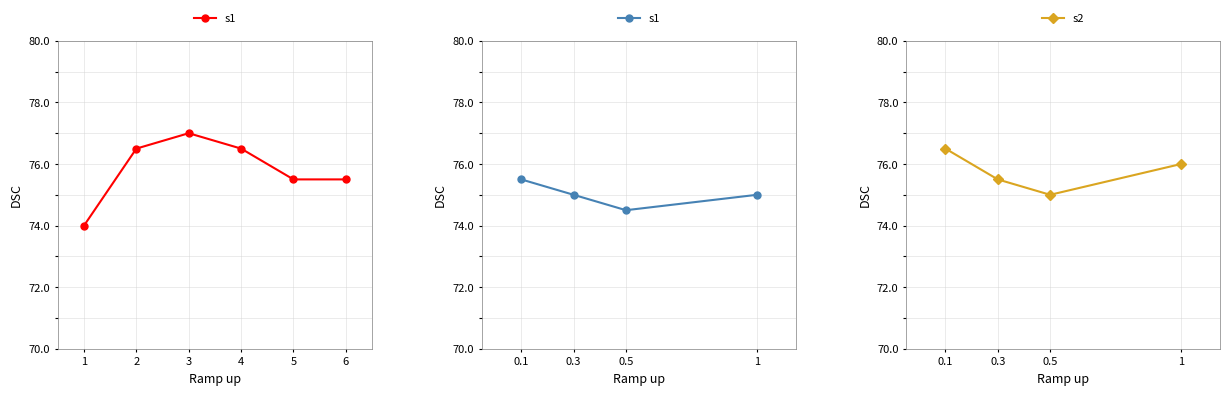

True or false: s2 has more than 2 interior local peaks.

False